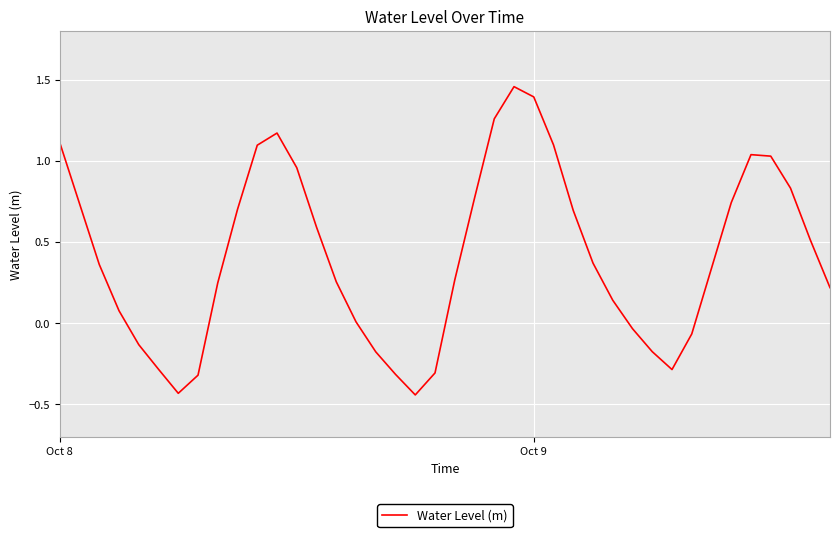

What is the difference between the maximum and minimum values?

1.9